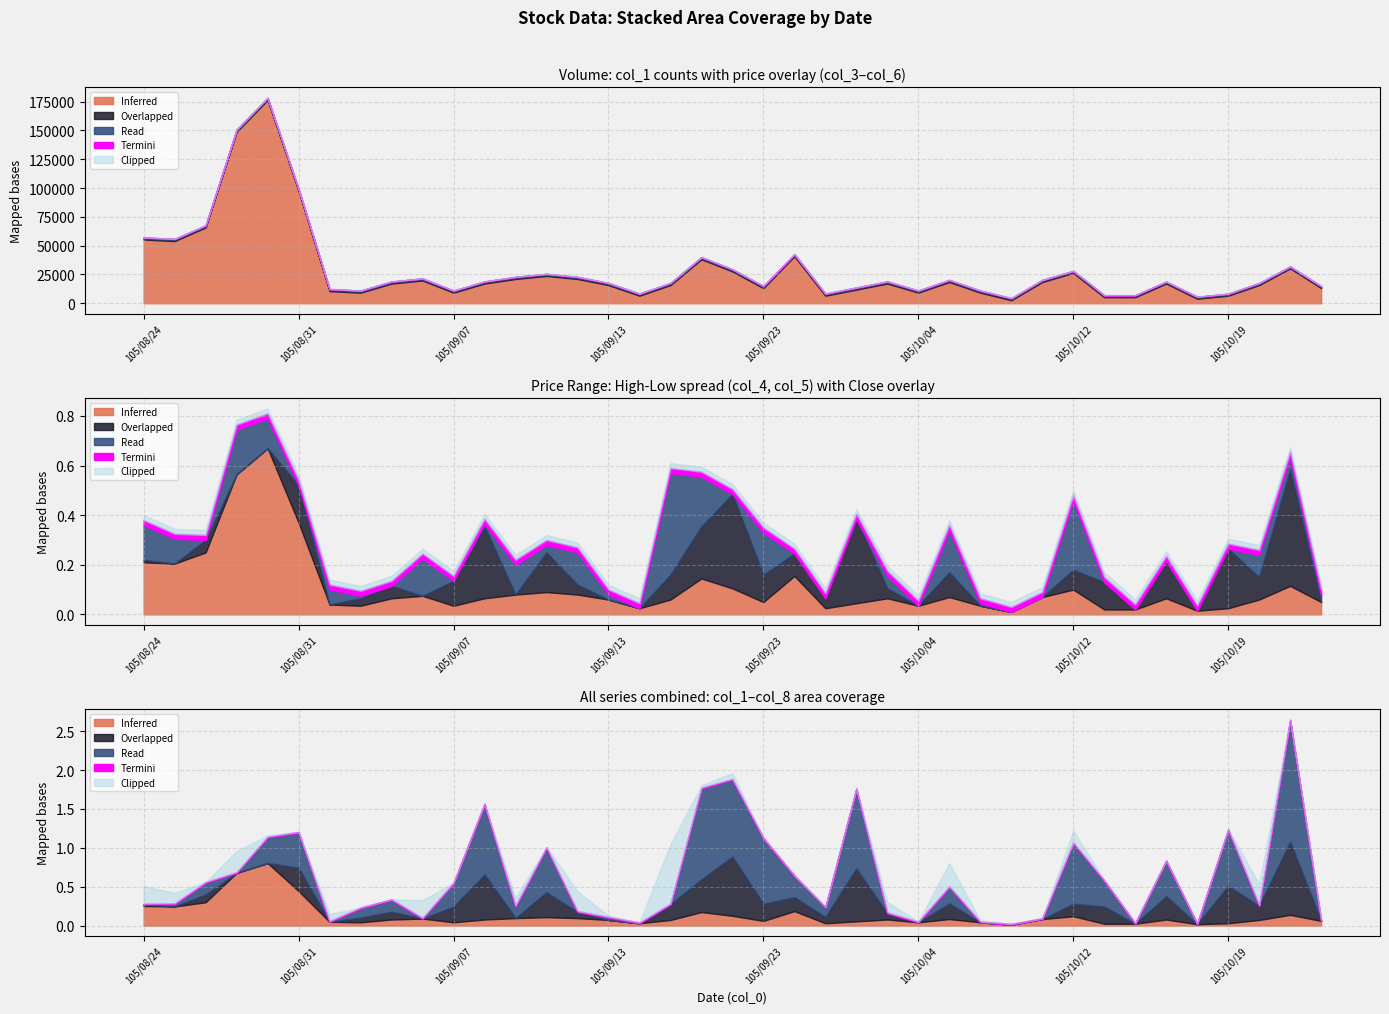

How many interior local valleys does the col_2 (Volume) series have?

10